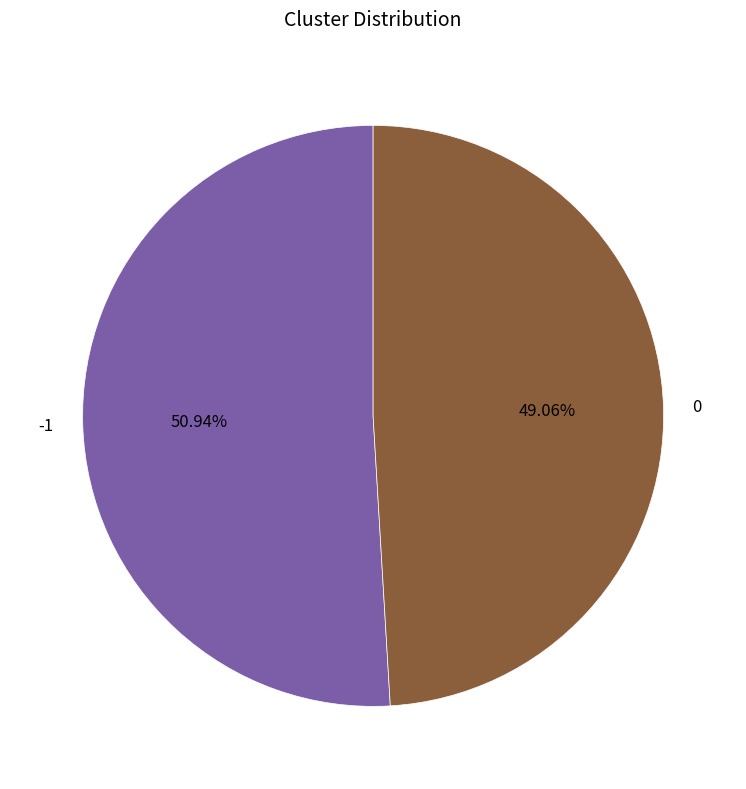

To the nearest percent, what portion does -1 represent?

51%